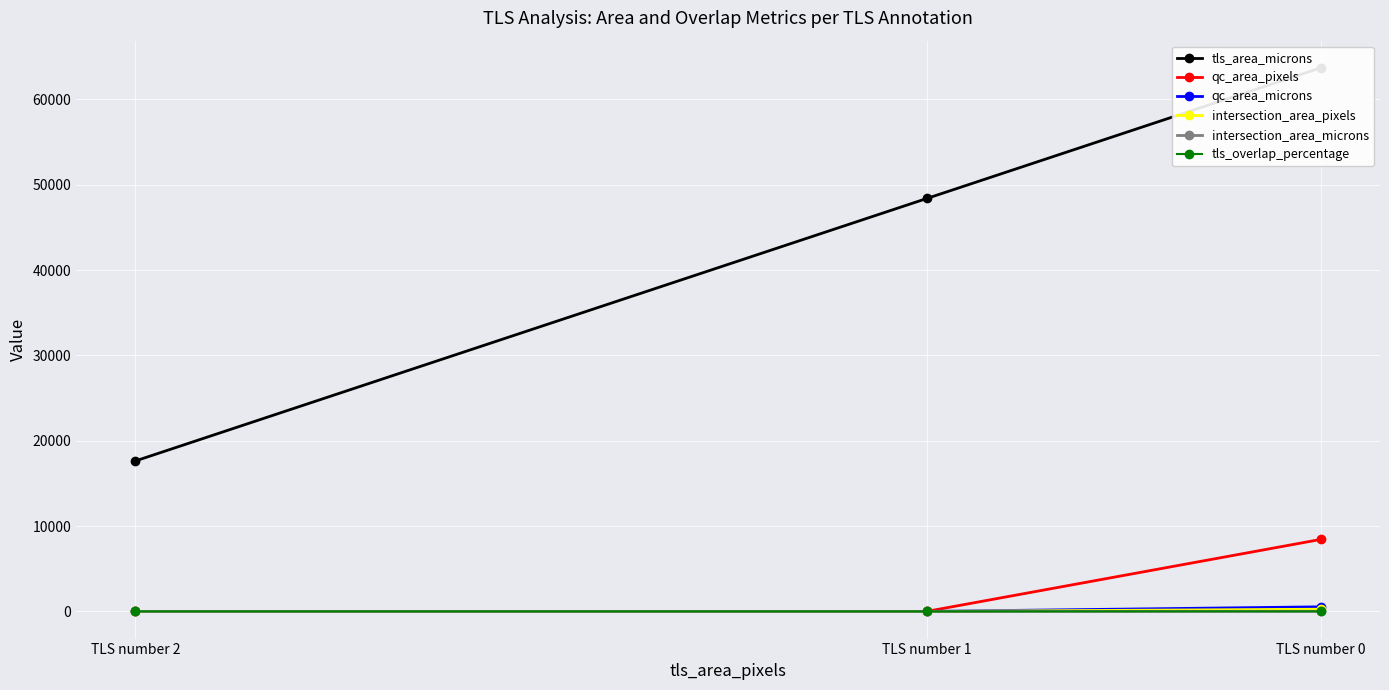

How many positive values does the intersection_area_microns series have?

1